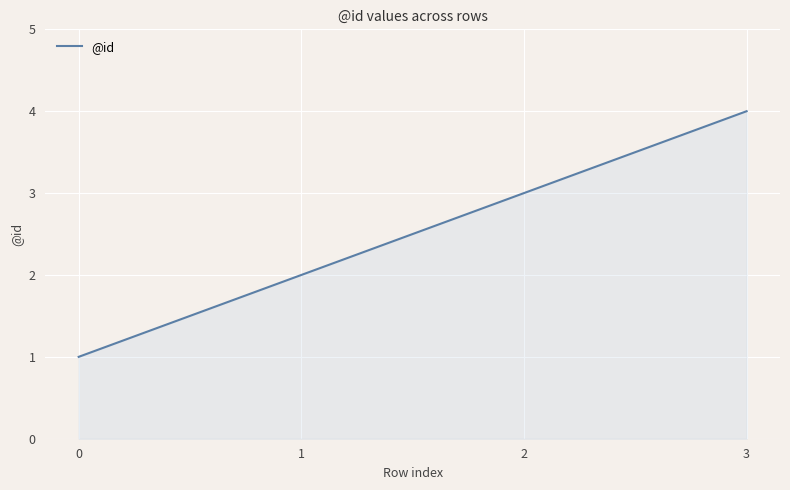

What is the difference between the maximum and minimum values?

3.0